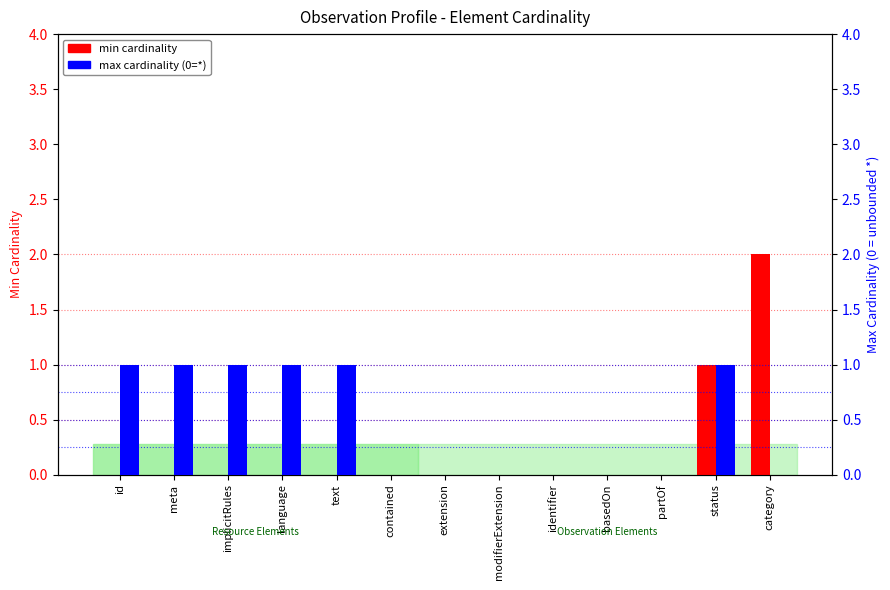

Count the number of categories in the chart.

13